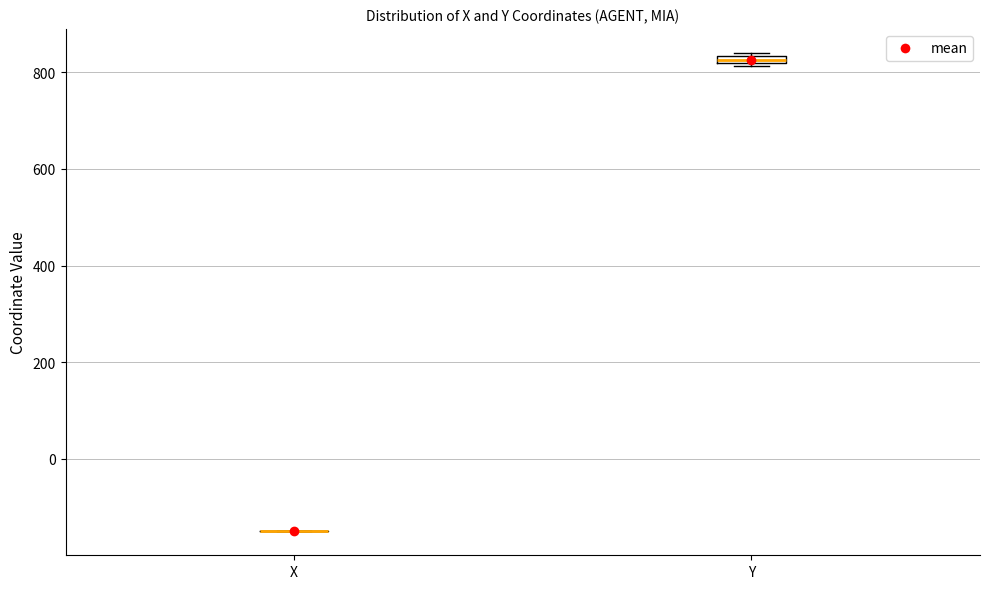

Where is the upper edge of the box for Y on the y-axis? The values are not printed on the chart, so give them approximately, as read against the axis.

840